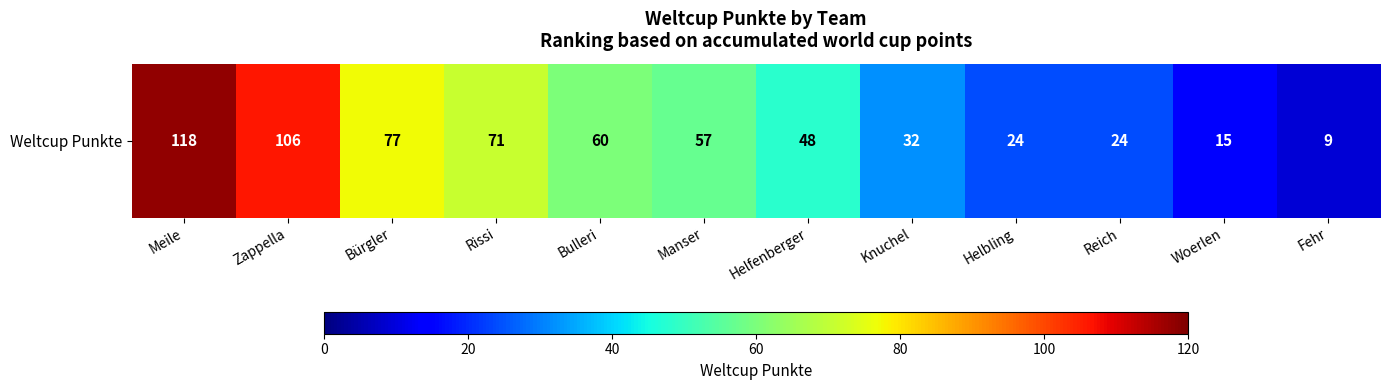

How many series are shown in this chart?

1